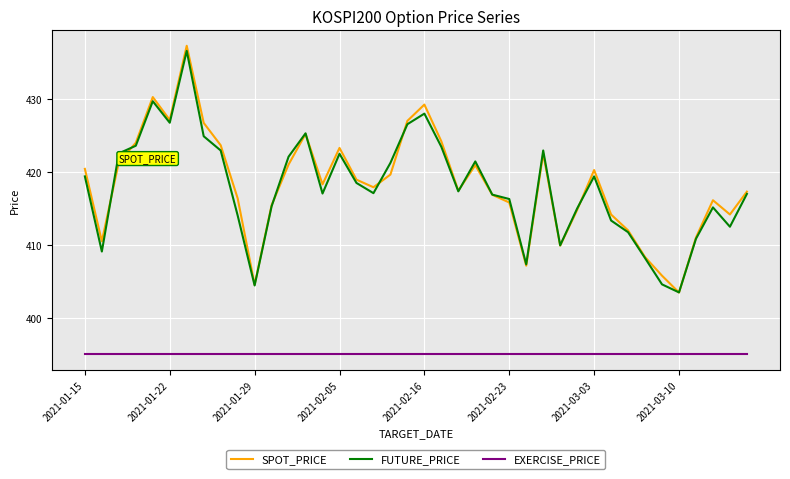

Which series has the largest range (max minus min)?

SPOT_PRICE